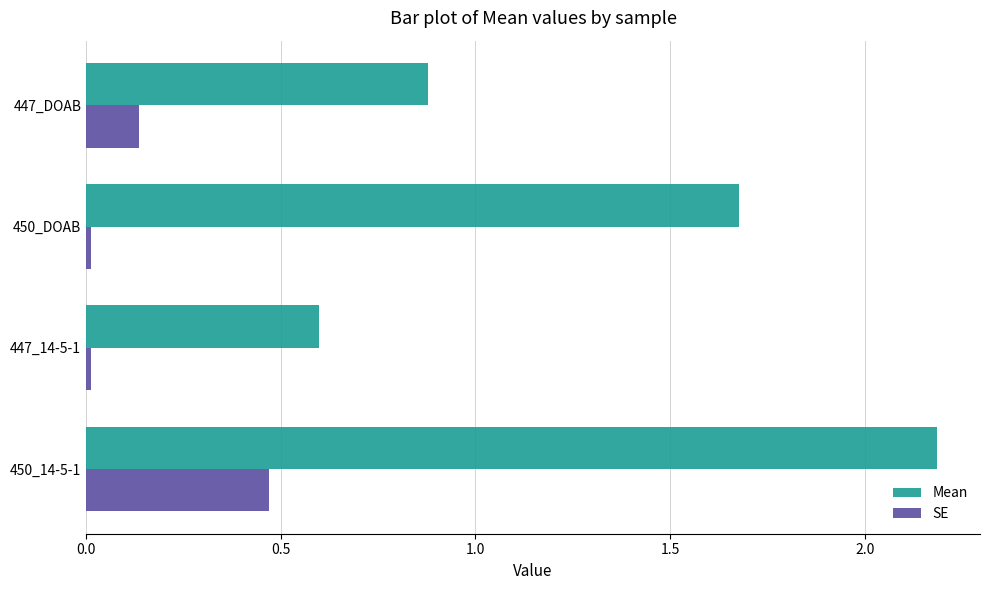

The SE series shows 0.8 at 450_14-5-1. True or false?

False